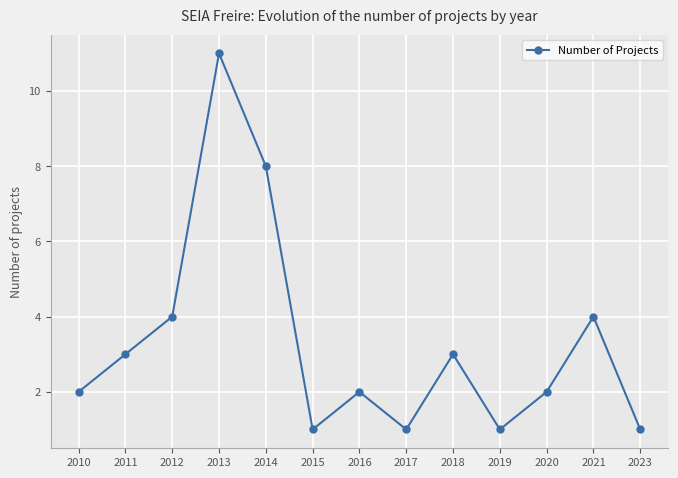

Count the number of categories in the chart.

13